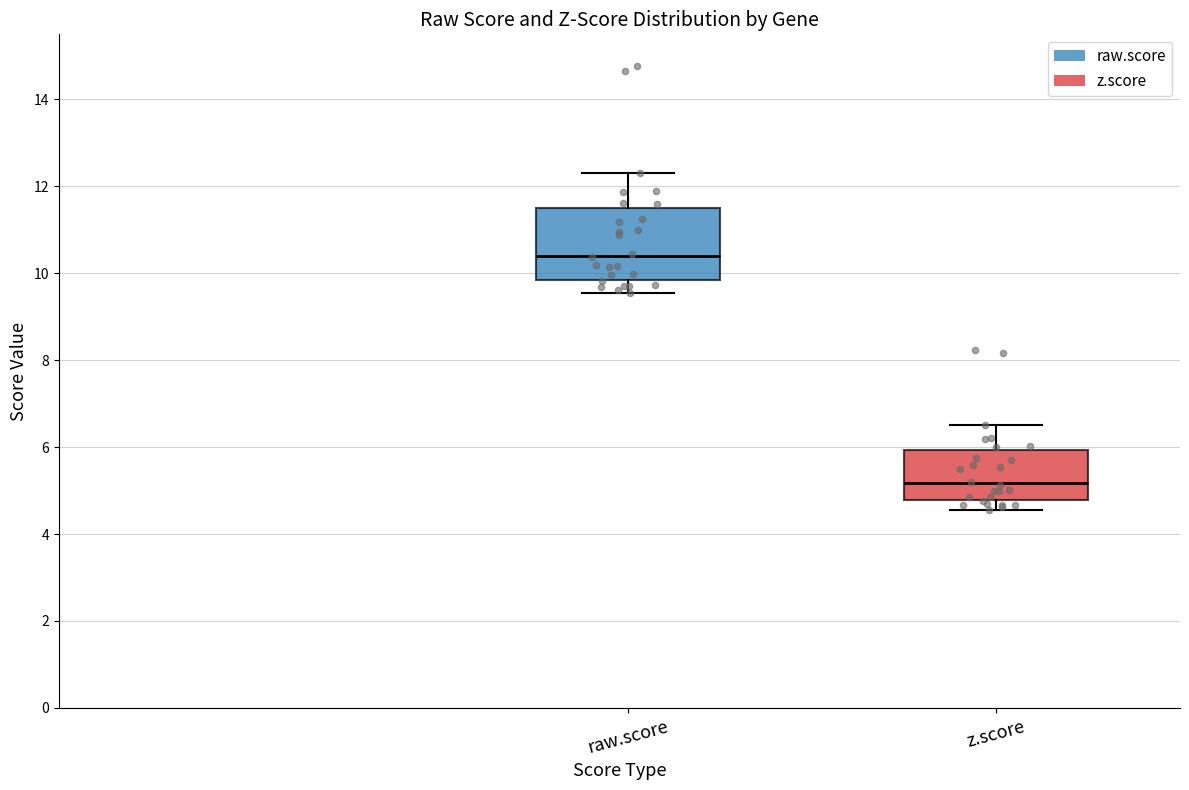

Which box is the tallest, from its lower edge to its upper edge?

raw.score